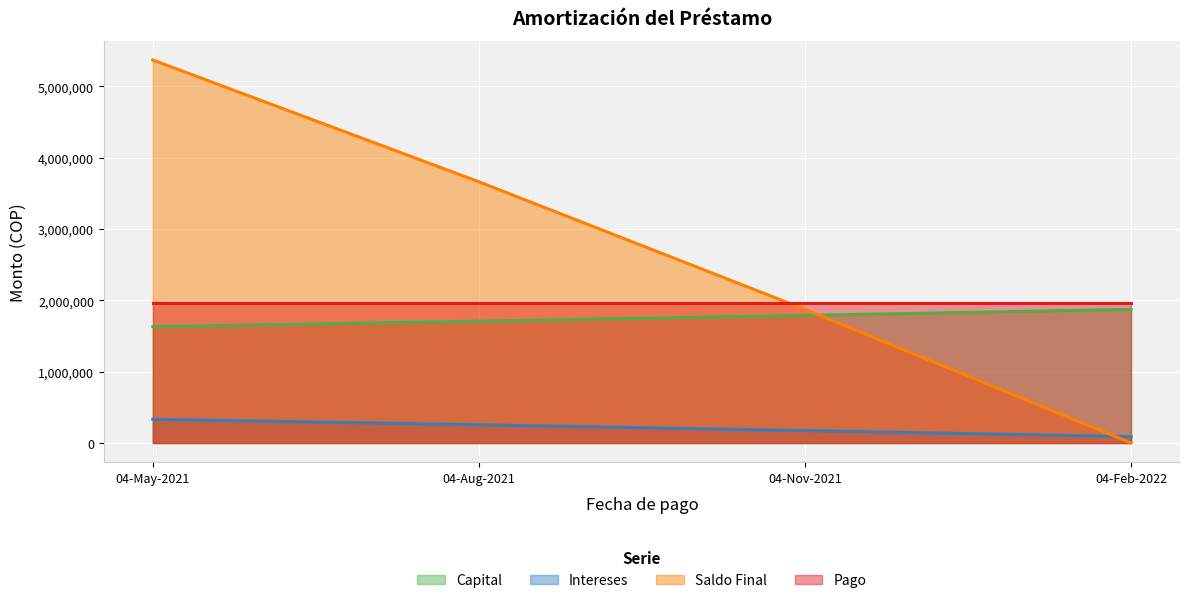

True or false: Saldo Final has more than 1 interior local peaks.

False